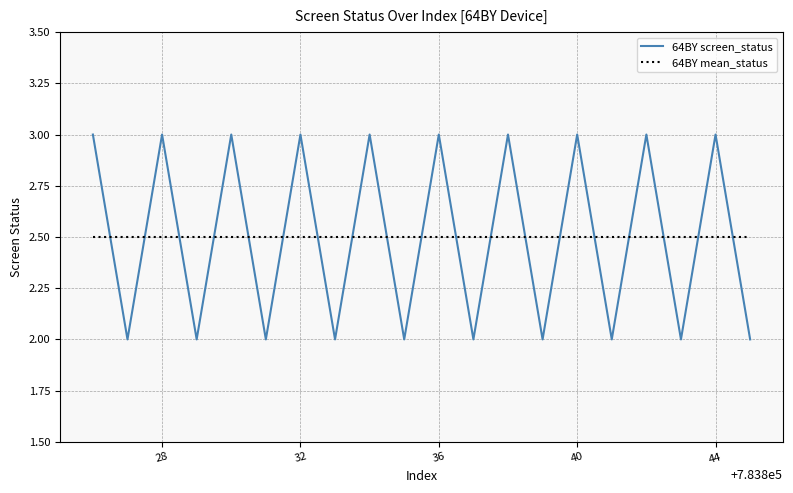

List the series in order of their peak value, highest first.

64BY screen_status, 64BY mean_status